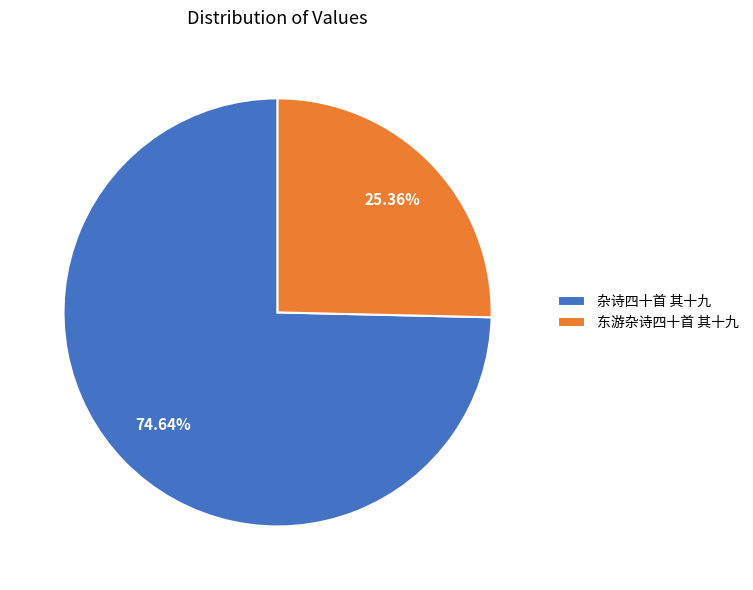

Rank the categories by value from lowest to highest.

东游杂诗四十首 其十九, 杂诗四十首 其十九